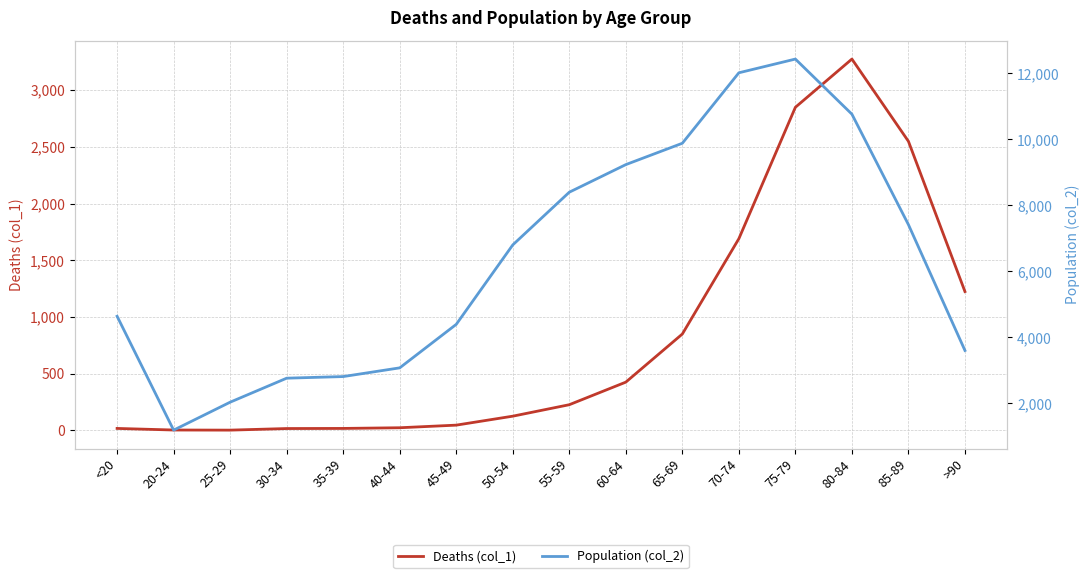

What is the label of the 1st point from the left?

<20